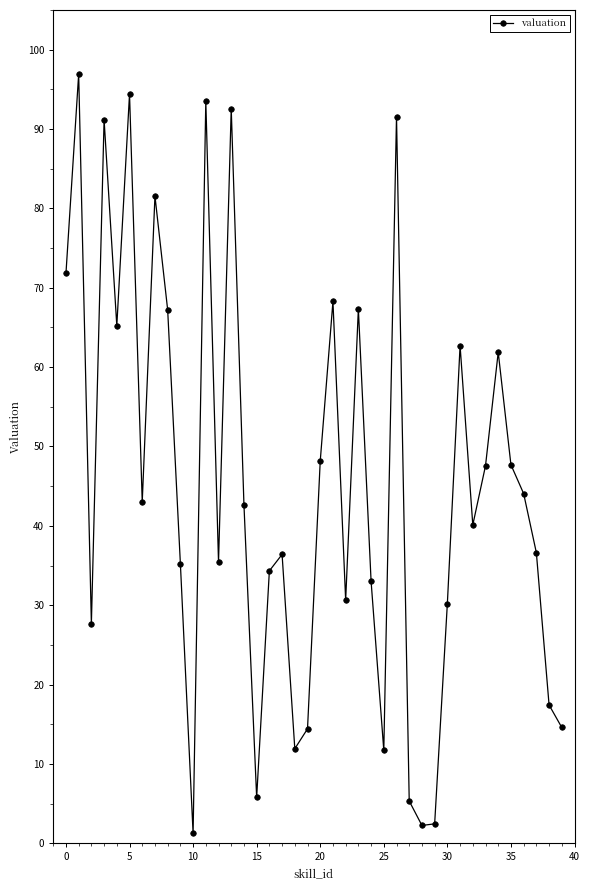

True or false: the data has more than 1 interior local peaks.

True